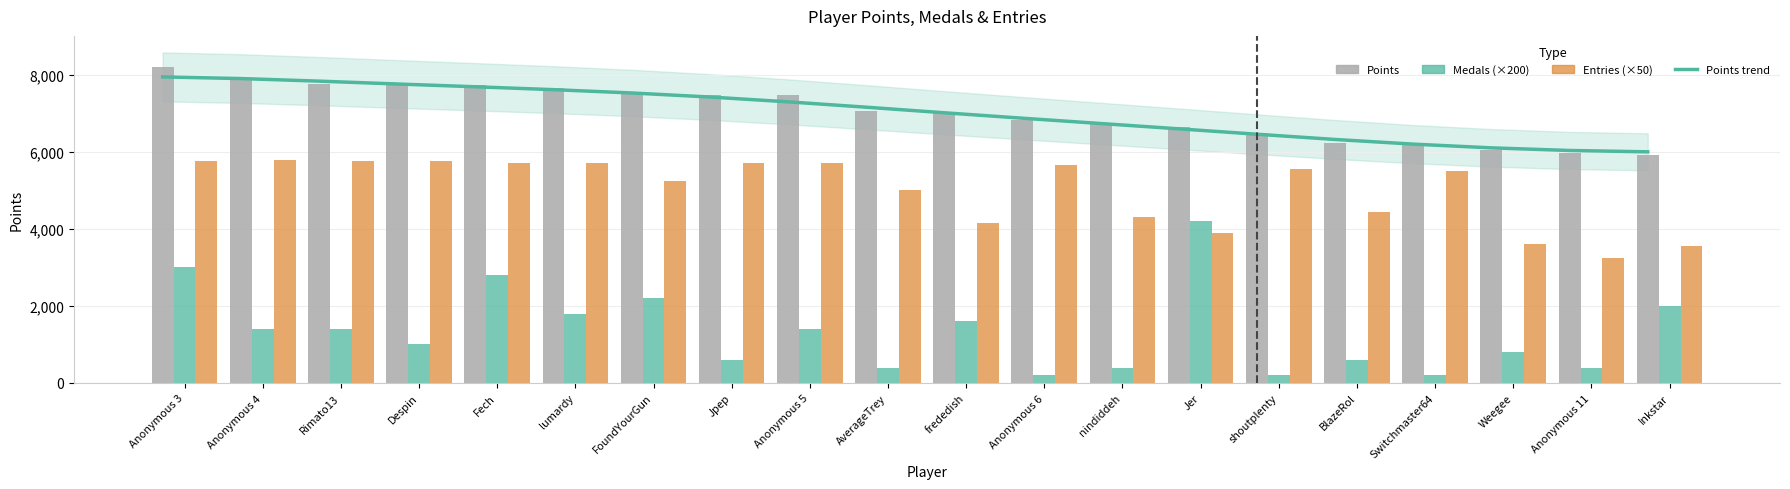

Does the chart contain any negative values?

No